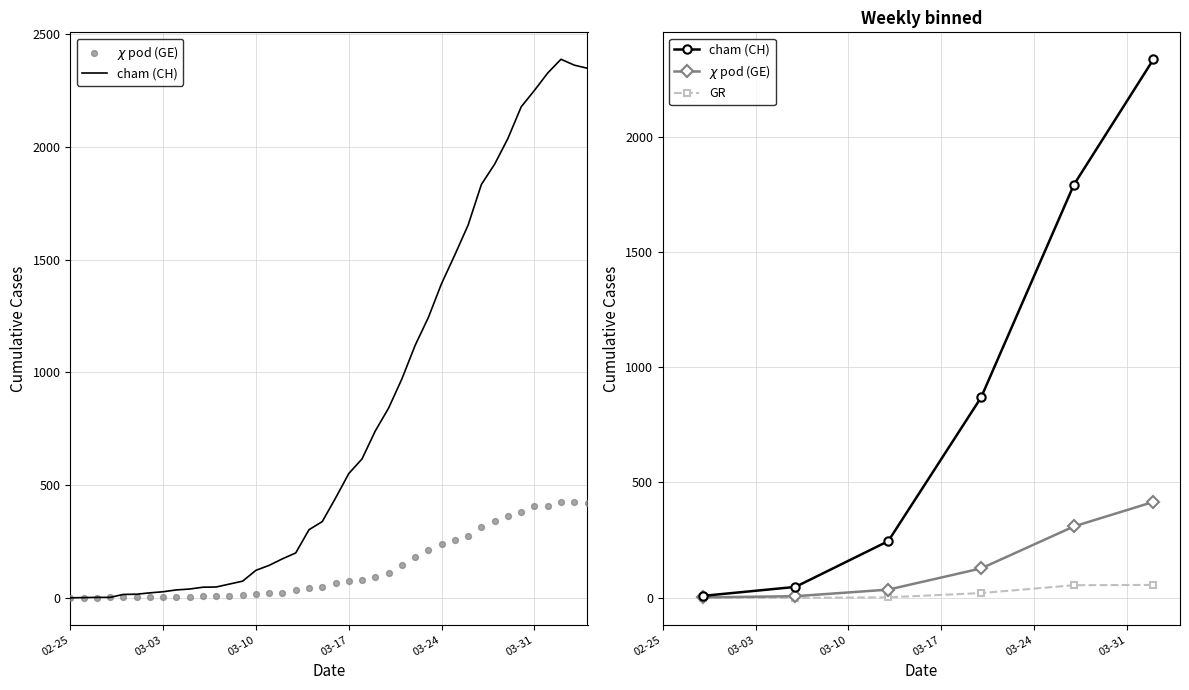

Which series has the largest Y range (max minus min)?

cham (CH)